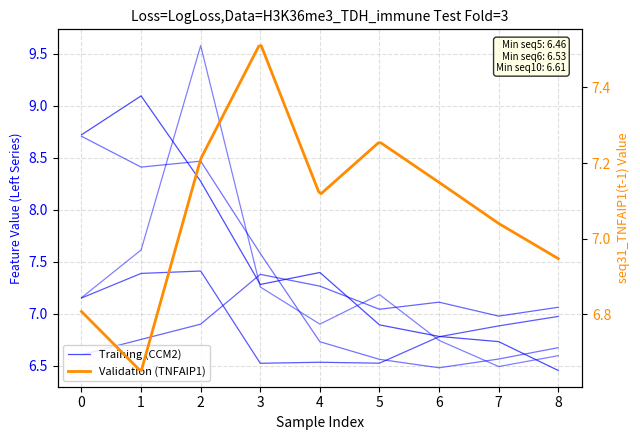

Where is the first local maximum for seq10_OPA3(t - 1)?

3